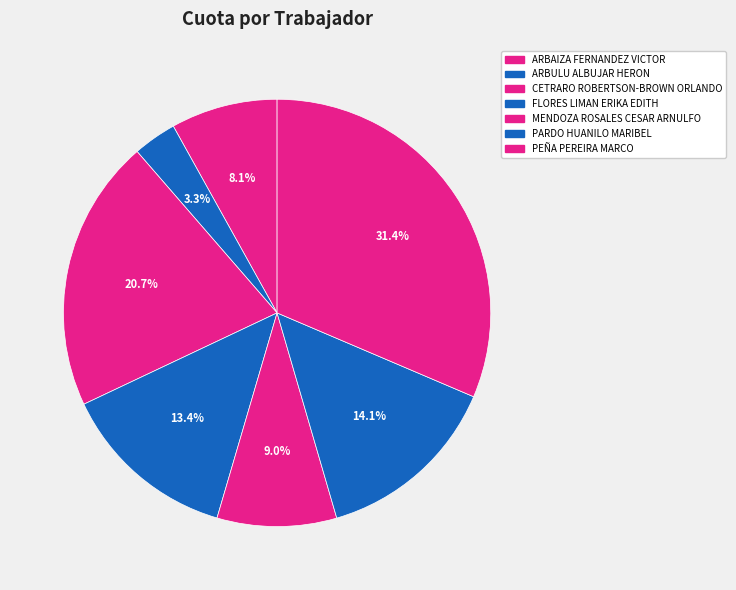

How many segments does this pie chart have?

7